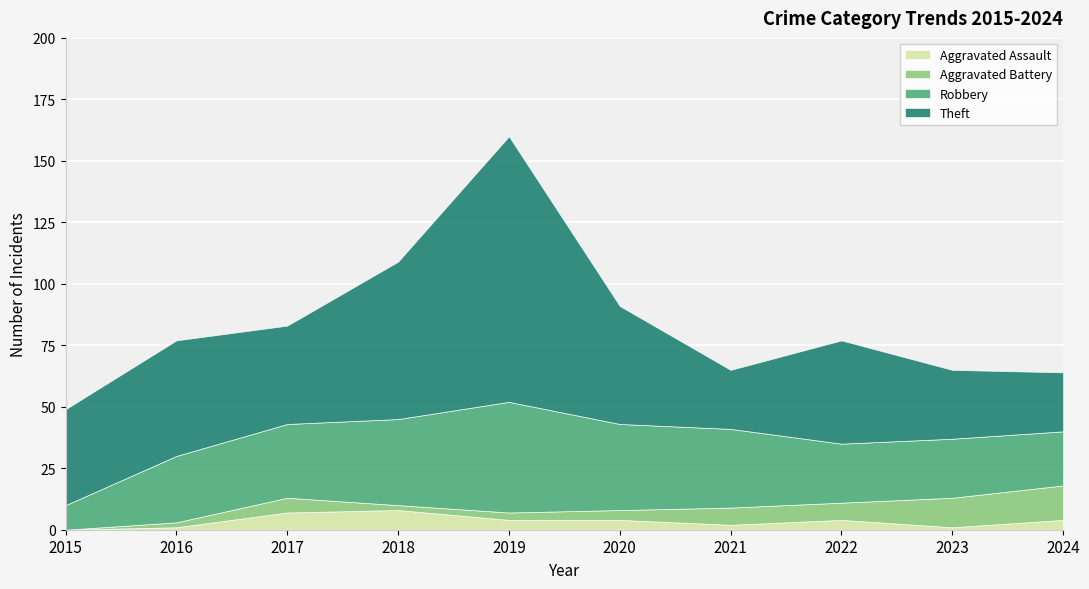

True or false: Aggravated Assault and Theft intersect in this chart.

False